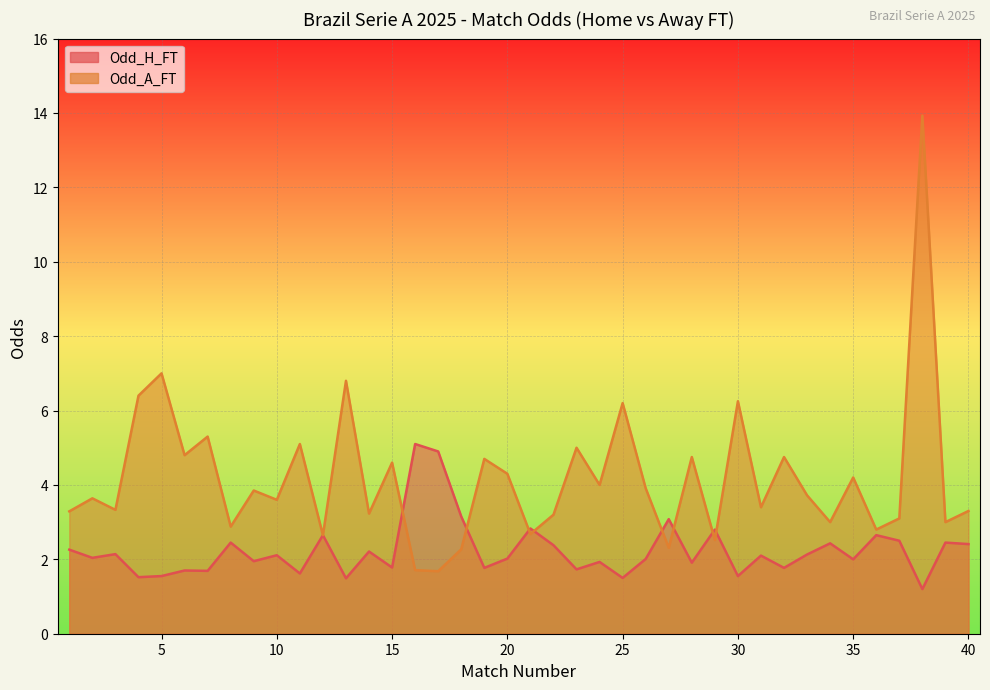

The value of Odd_H_FT at 24 is 3.3. True or false?

False